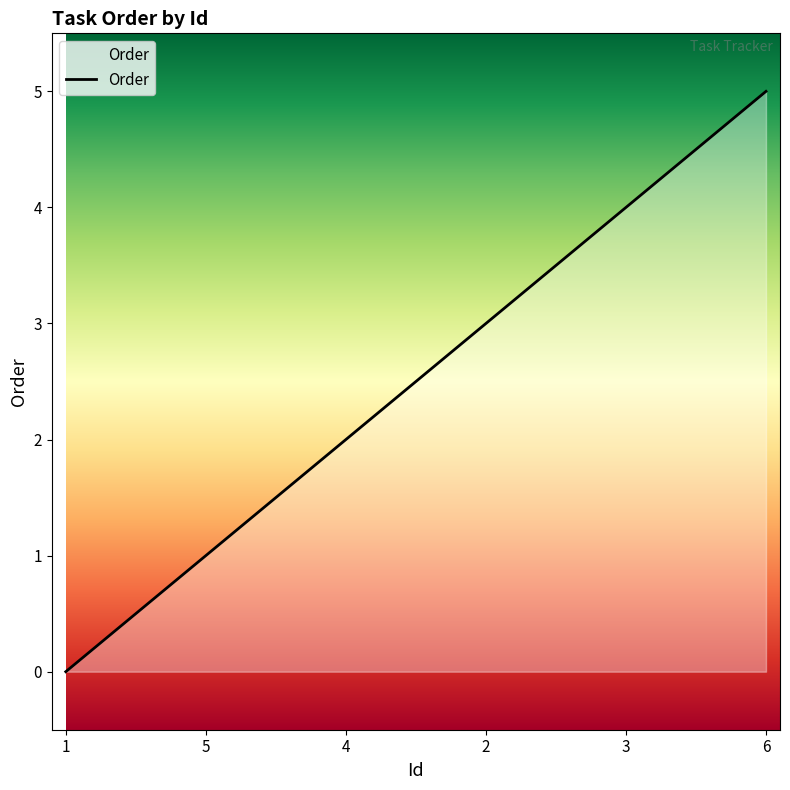

What is the difference between the maximum and minimum values?

5